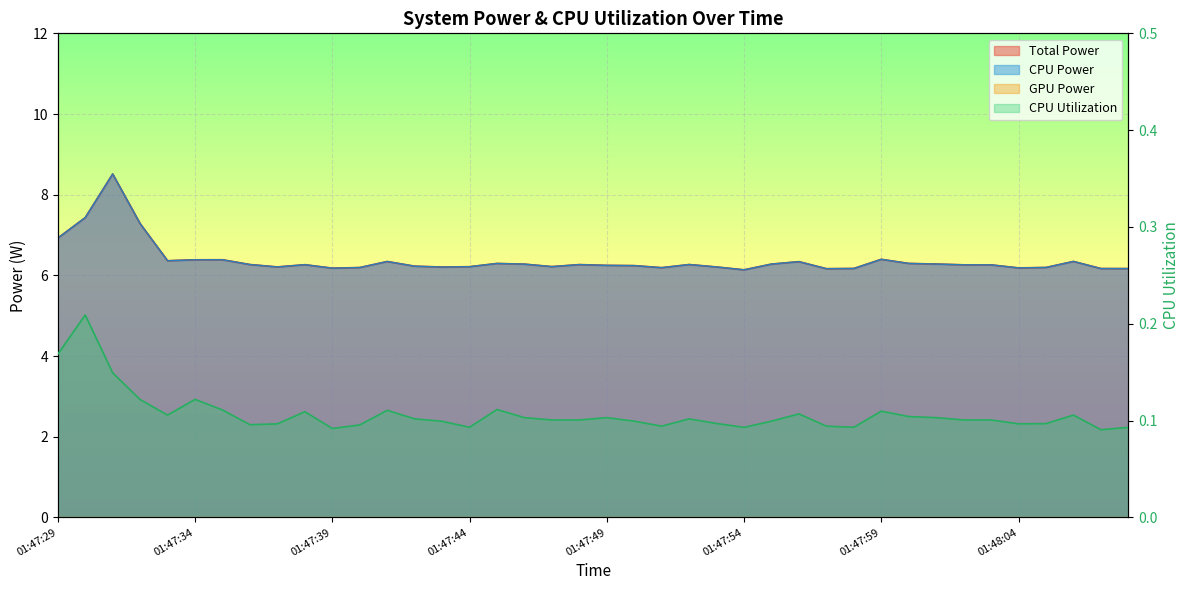

True or false: Total Power has more than 1 points higher than both neighbors.

True